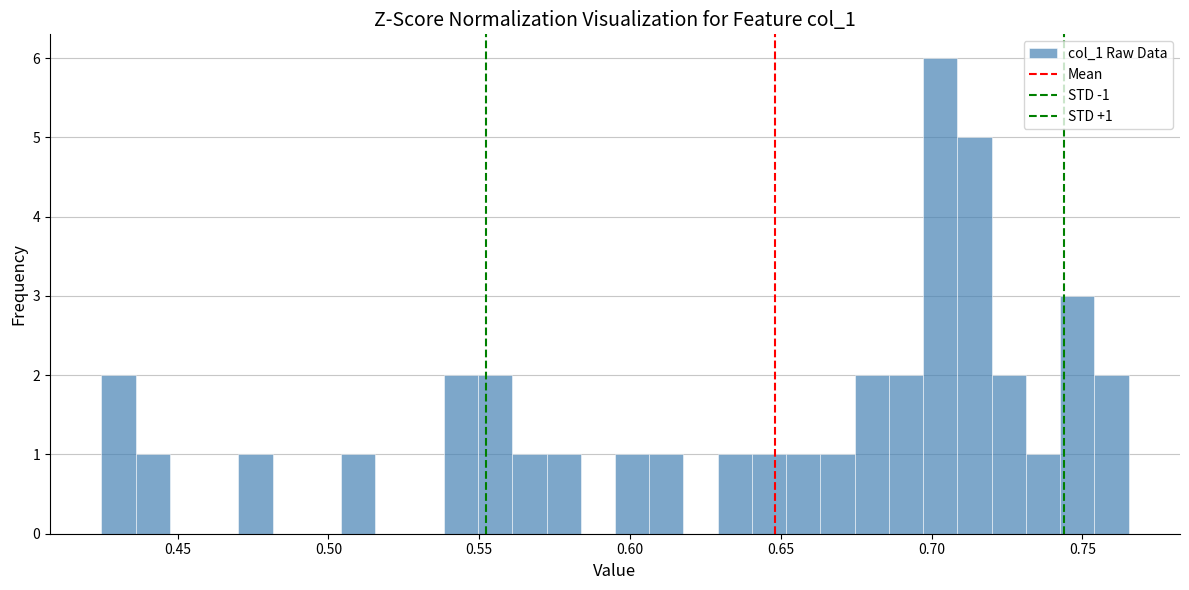

Around what value on the x-axis is the tallest bar? Give the approximate position of its centre, as read against the axis.

0.705